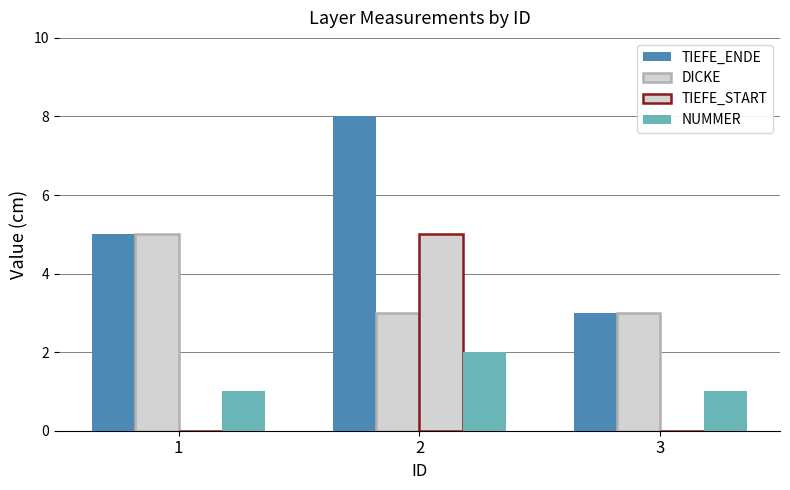

How many groups of bars are there?

3